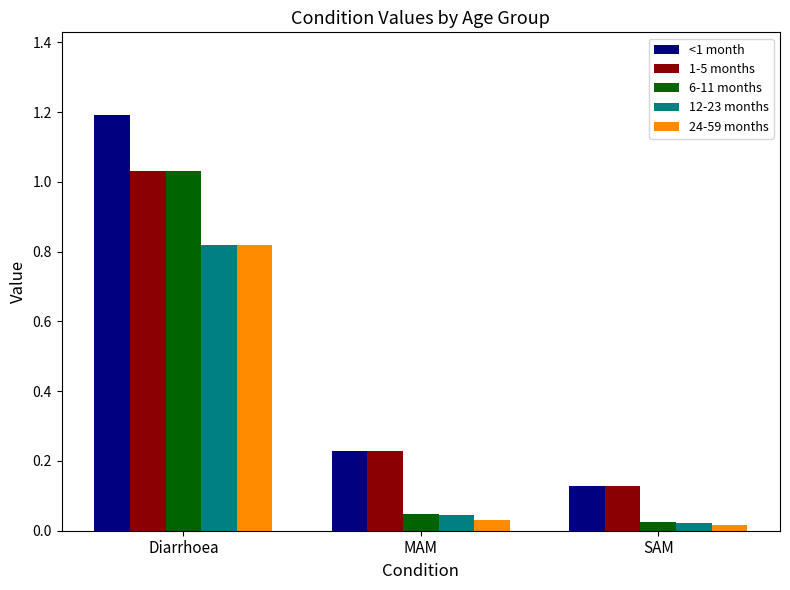

At which category does the chart reach its peak across all series?

Diarrhoea